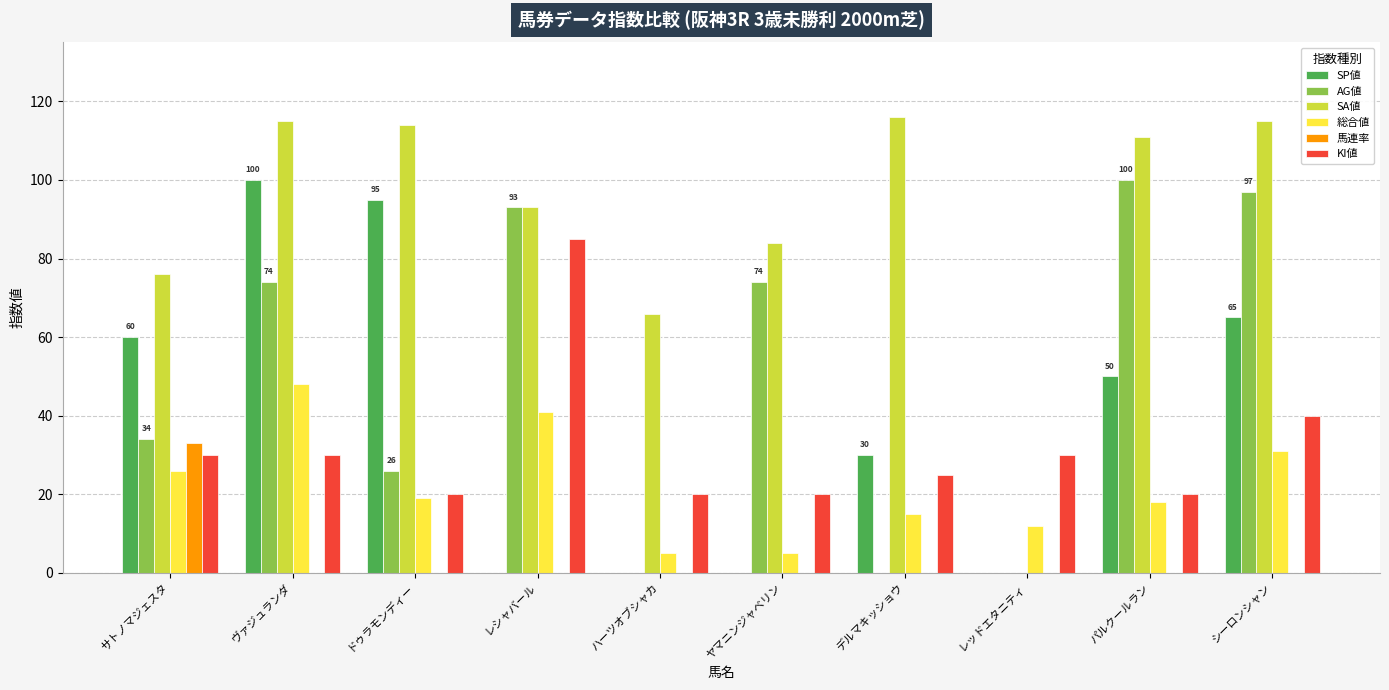

The value of SP値 at デルマキッショウ is 11. True or false?

False